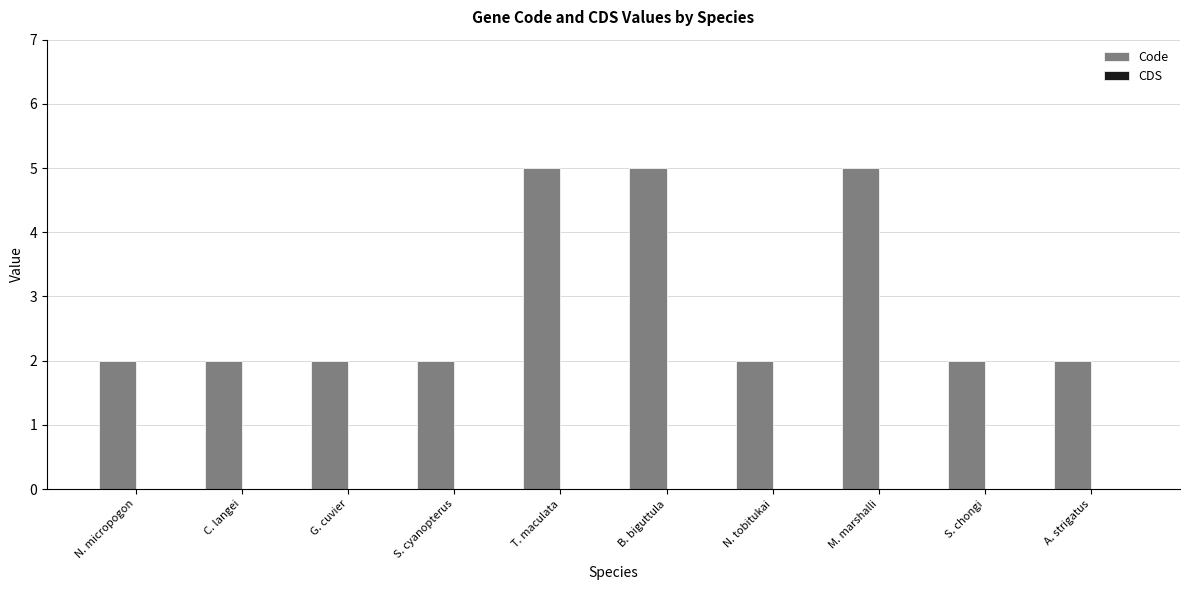

Count the number of categories in the chart.

10